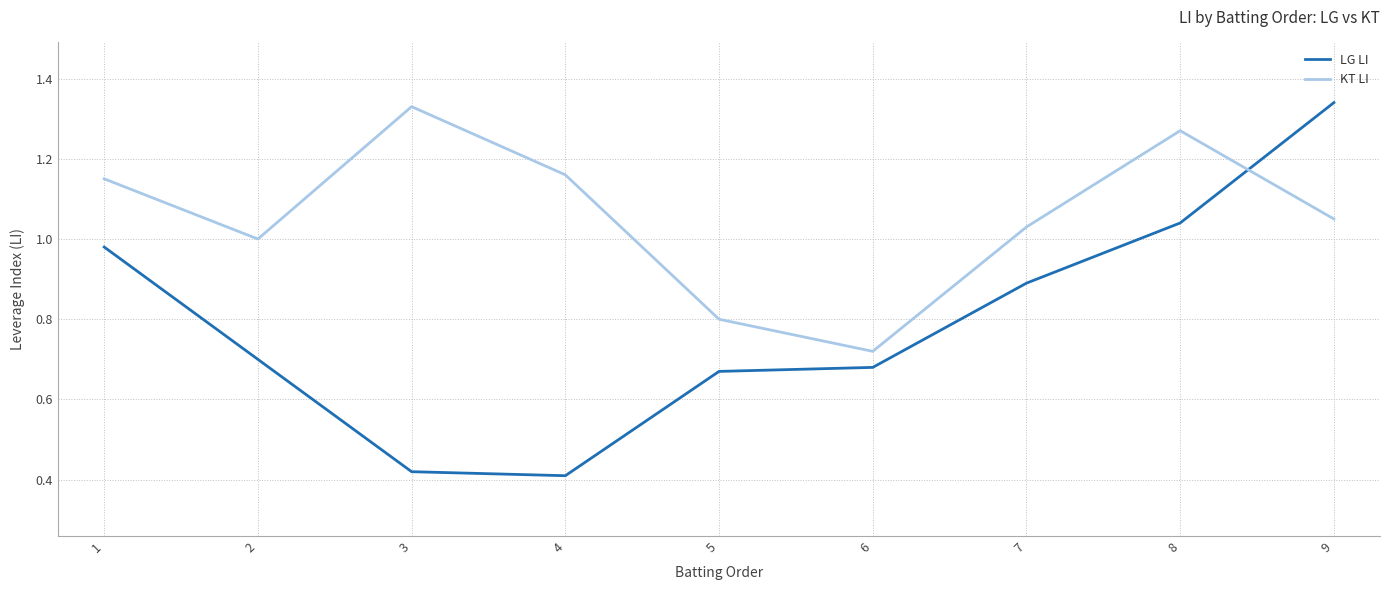

In KT LI, how many points are higher than both neighbors (excluding endpoints)?

2